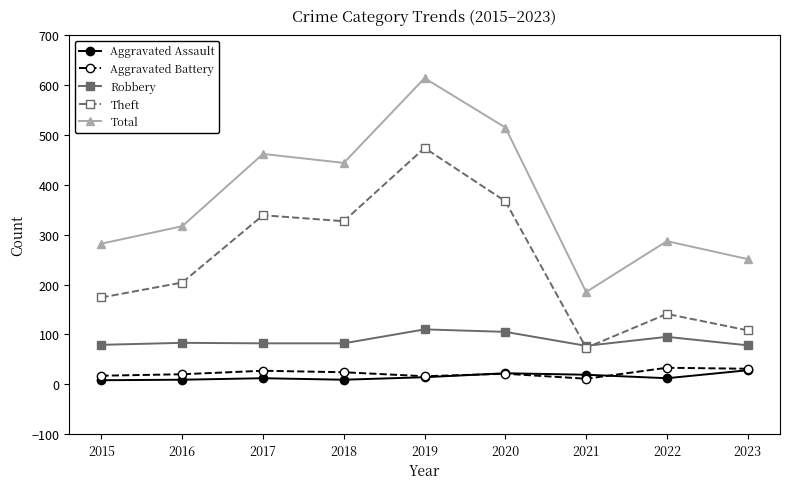

Which series changed the most between 2018 and 2019?

Total